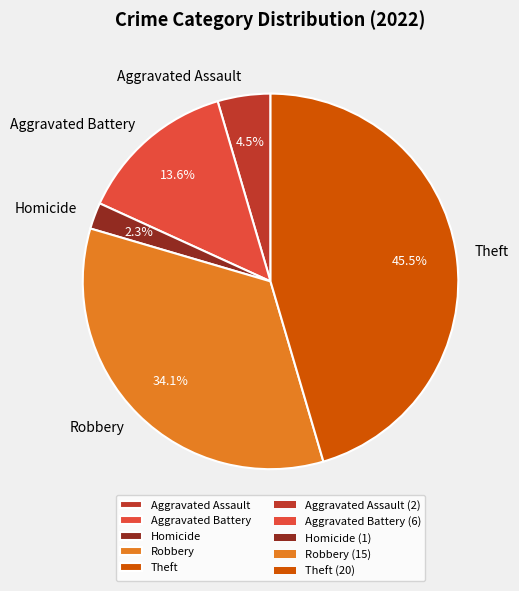

Do Aggravated Assault and Robbery together represent more than half of the pie?

No